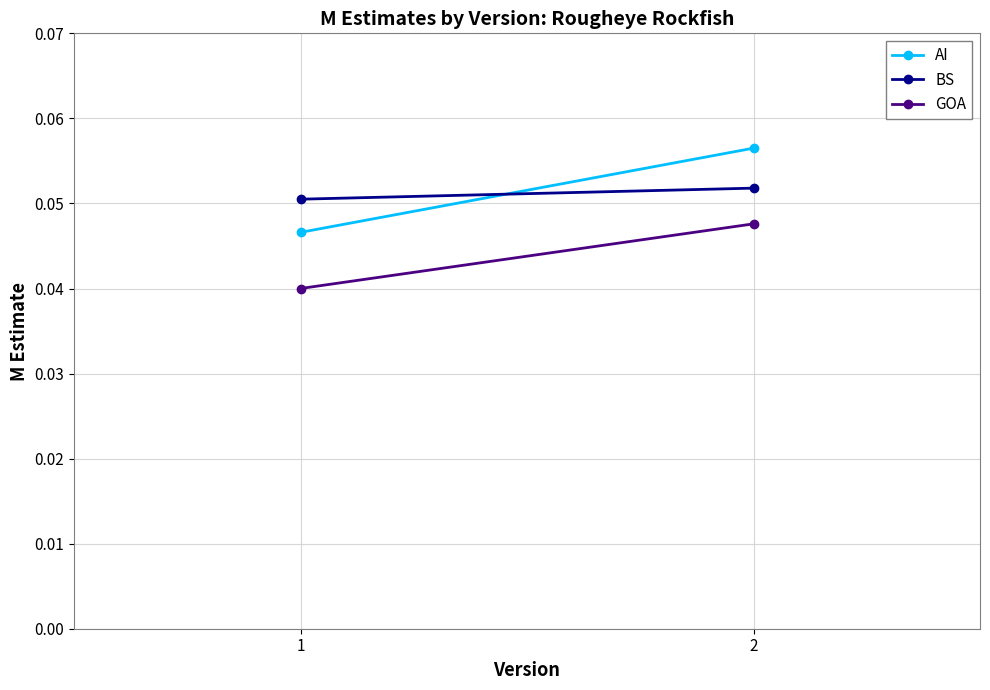

At how many categories does at least one series exceed 0?

2